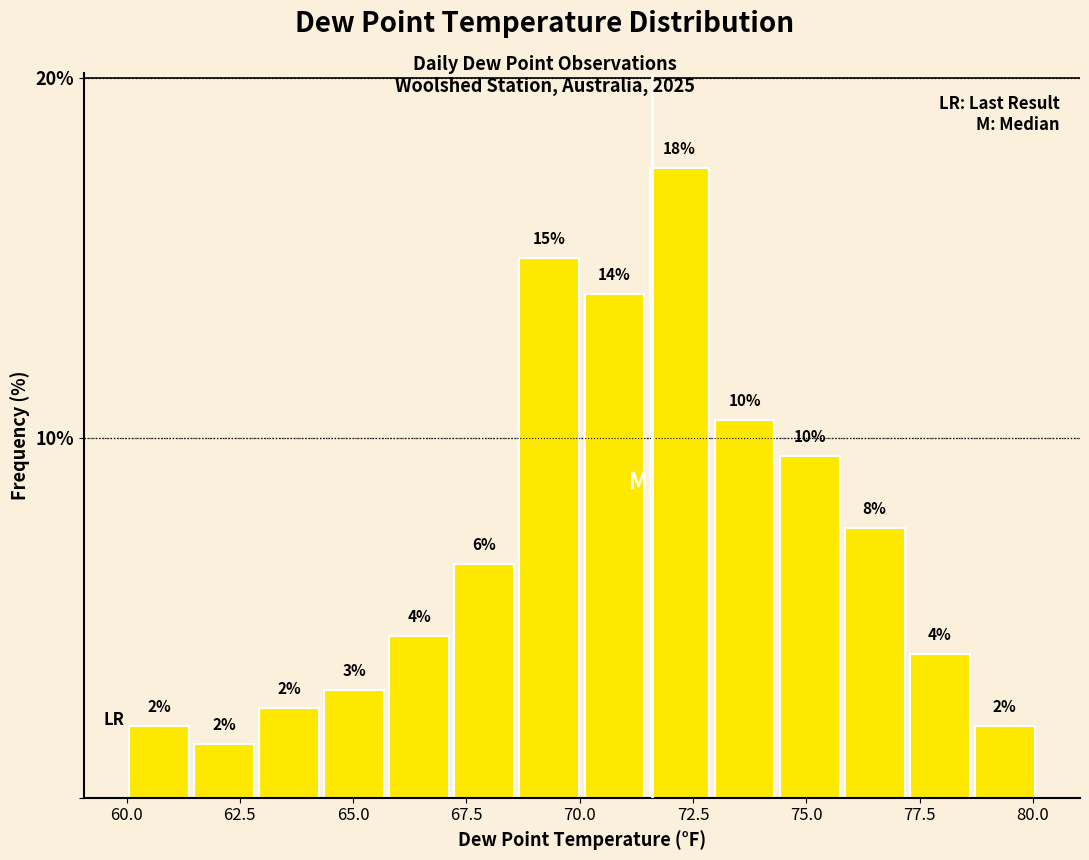

Read against the x-axis, roughly where is the centre of the tallest bar?

72.0